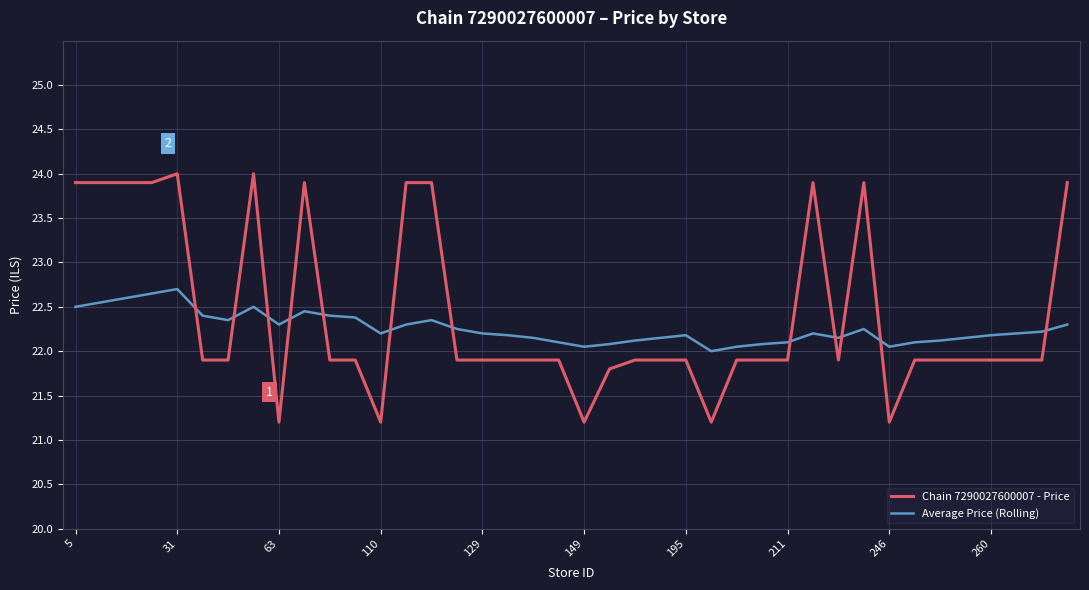

Which series has the widest spread of values?

Chain 7290027600007 - Price